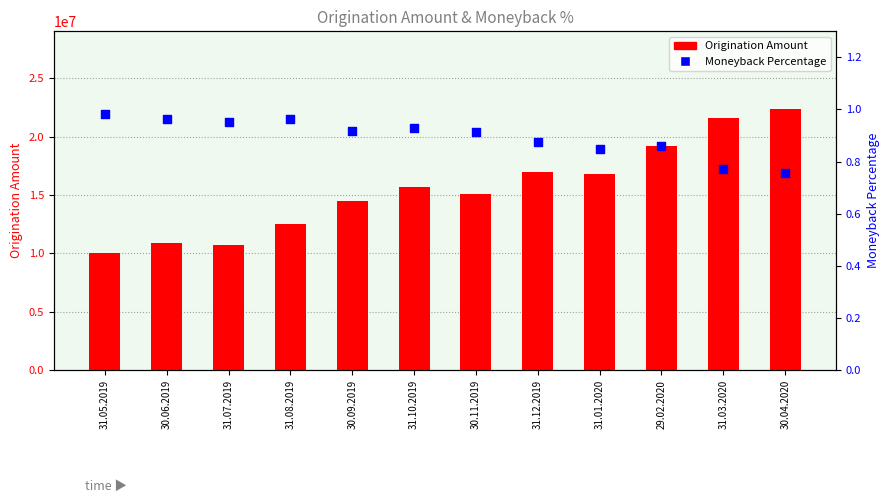

Which series contains the highest Y value?

Origination Amount